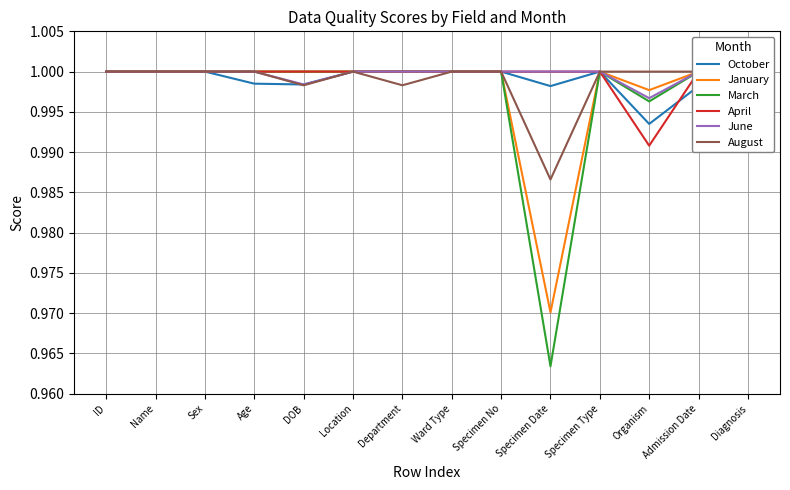

Does the chart have visible grid lines?

Yes